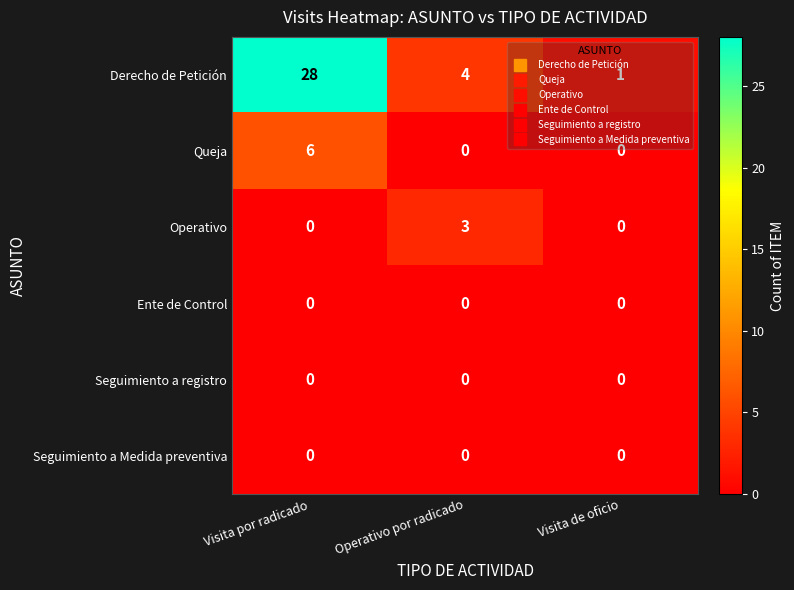

Rank the categories by Derecho de Petición value from highest to lowest.

Visita por radicado, Operativo por radicado, Visita de oficio